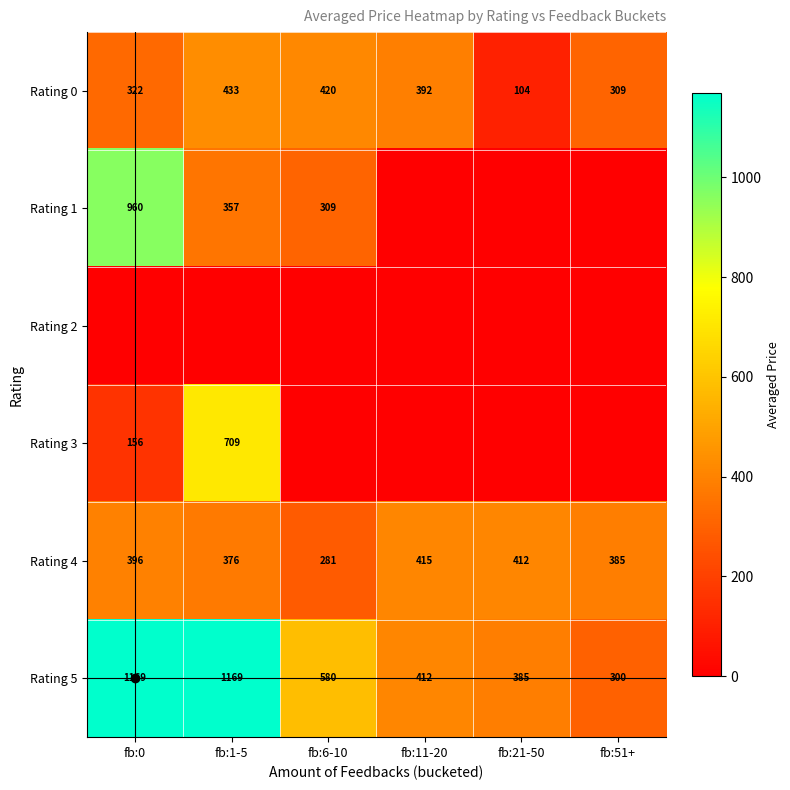

Which series has the largest range (max minus min)?

Rating 1